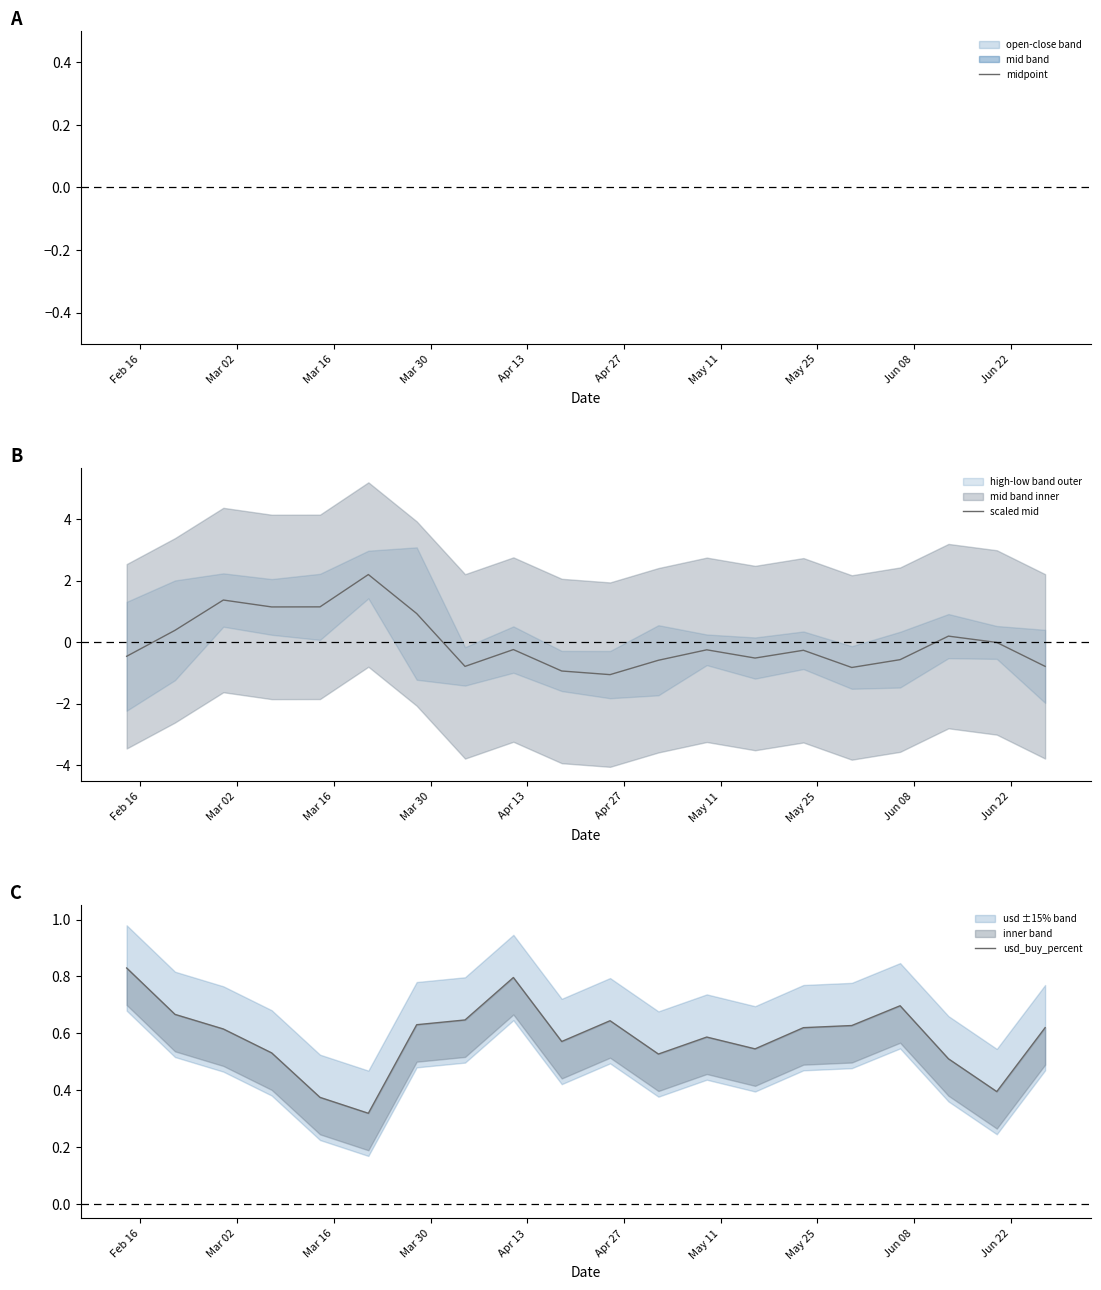

Is the value of midpoint at 17 greater than the value of scaled mid at 11?

Yes